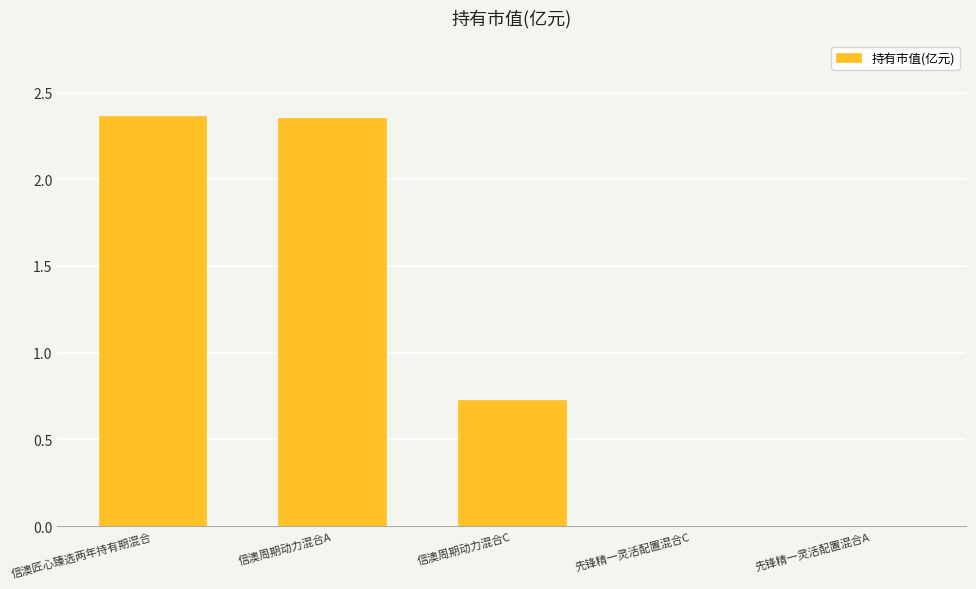

What is the sum of the values at 信澳周期动力混合A and 信澳周期动力混合C?

3.1